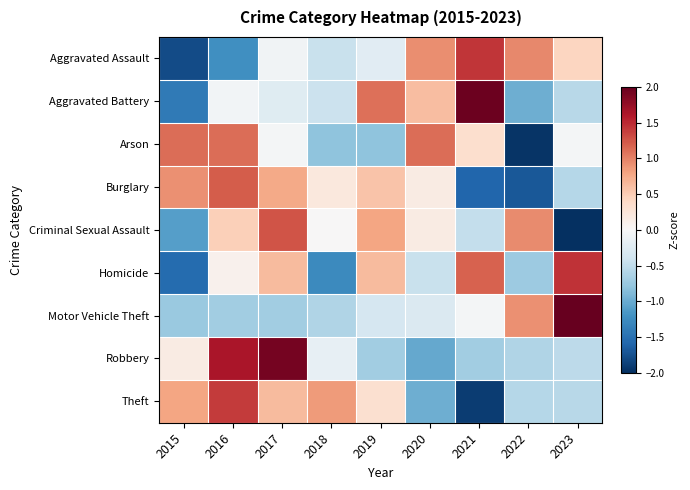

Reading left to right, extract all data points from this chart.

Aggravated Assault: 2015=-1.8	2016=-1.2	2017=-0.1	2018=-0.5	2019=-0.2	2020=0.9	2021=1.4	2022=1.0	2023=0.4
Aggravated Battery: 2015=-1.4	2016=-0.1	2017=-0.2	2018=-0.4	2019=1.1	2020=0.6	2021=2.0	2022=-1.0	2023=-0.6
Arson: 2015=1.1	2016=1.1	2017=-0.0	2018=-0.8	2019=-0.8	2020=1.1	2021=0.3	2022=-2.0	2023=-0.0
Burglary: 2015=0.9	2016=1.2	2017=0.8	2018=0.2	2019=0.6	2020=0.2	2021=-1.6	2022=-1.7	2023=-0.6
Criminal Sexual Assault: 2015=-1.1	2016=0.5	2017=1.3	2018=0.0	2019=0.8	2020=0.2	2021=-0.5	2022=0.9	2023=-2.0
Homicide: 2015=-1.5	2016=0.1	2017=0.6	2018=-1.3	2019=0.6	2020=-0.5	2021=1.2	2022=-0.7	2023=1.4
Motor Vehicle Theft: 2015=-0.7	2016=-0.7	2017=-0.7	2018=-0.6	2019=-0.3	2020=-0.3	2021=-0.0	2022=0.9	2023=2.5
Robbery: 2015=0.2	2016=1.6	2017=1.9	2018=-0.2	2019=-0.7	2020=-1.0	2021=-0.7	2022=-0.6	2023=-0.5
Theft: 2015=0.8	2016=1.4	2017=0.6	2018=0.9	2019=0.3	2020=-1.0	2021=-1.9	2022=-0.6	2023=-0.6